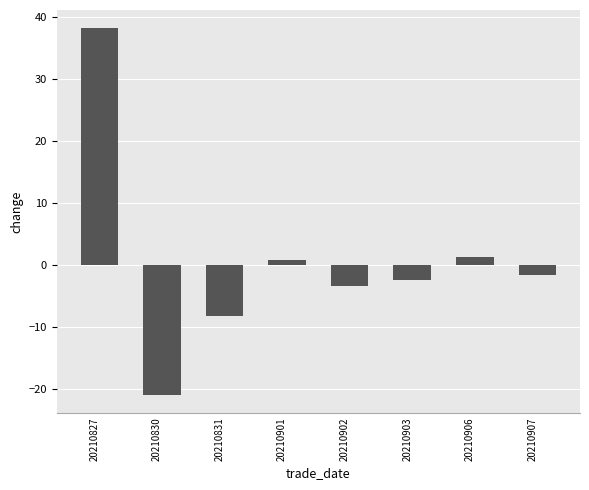

What is the maximum value shown in the chart?

38.2